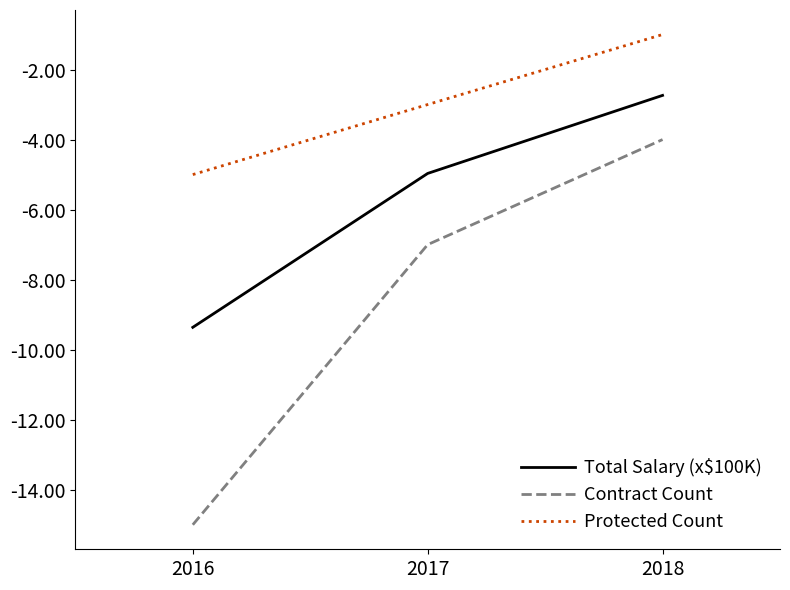

What is the sum of the Contract Count values at 2016 and 2017?

-22.0